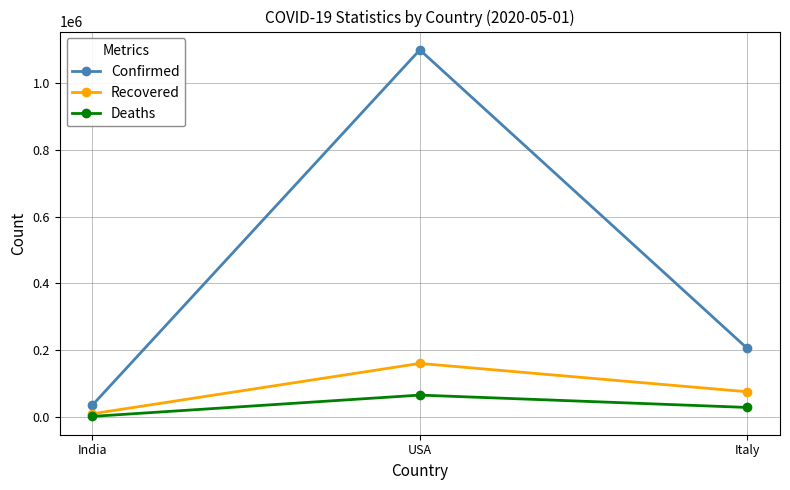

What is the sum of the Confirmed values at USA and Italy?

1305000